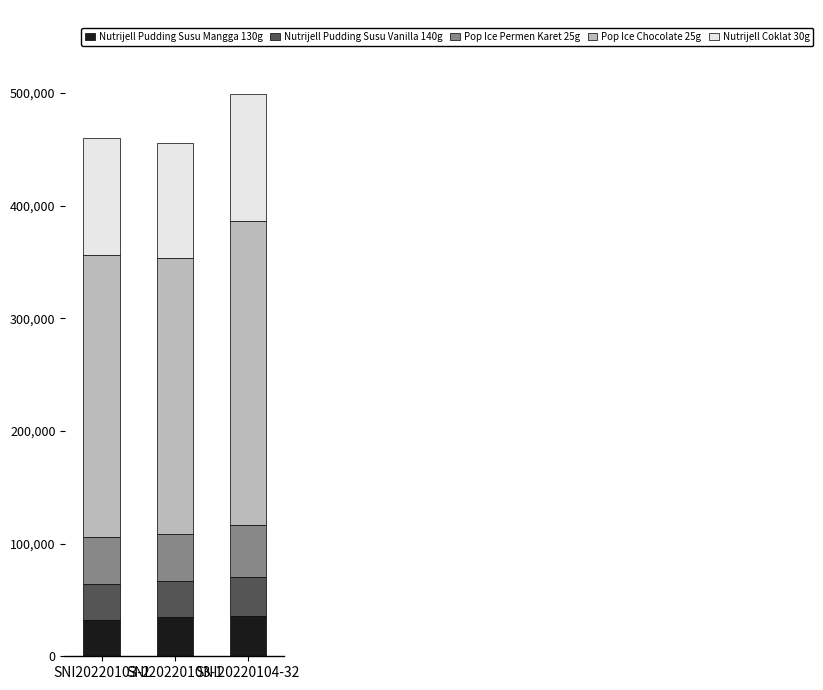

How many values in the Nutrijell Pudding Susu Mangga 130g series are below 35028?

1